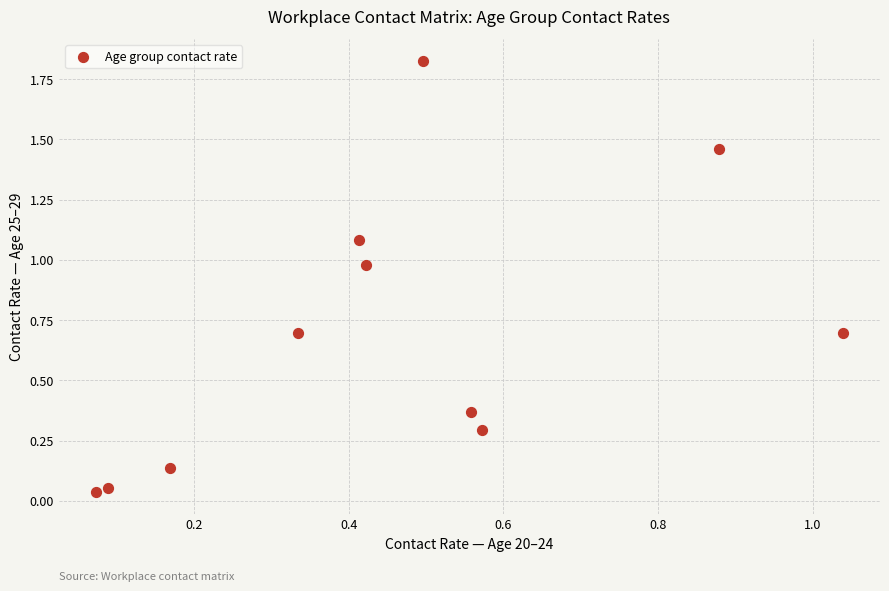

What is the average Y value?

0.7